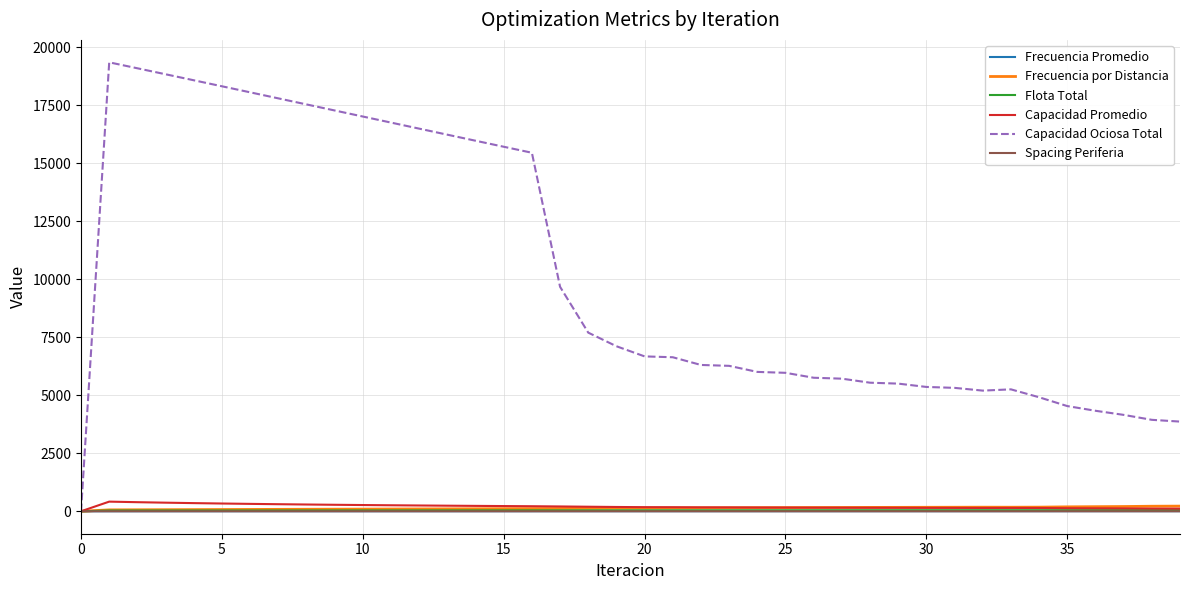

What is the sum of all Flota Total values?

1612.5